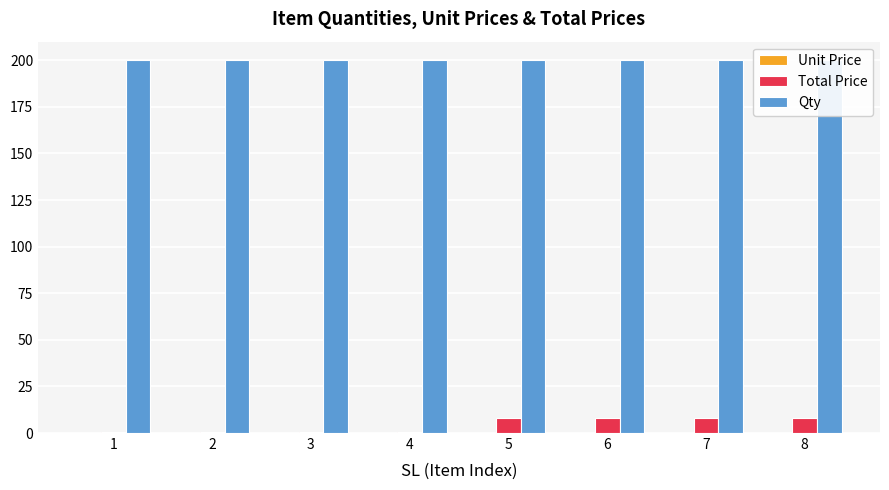

Which series changed the most between 4 and 6?

Total Price